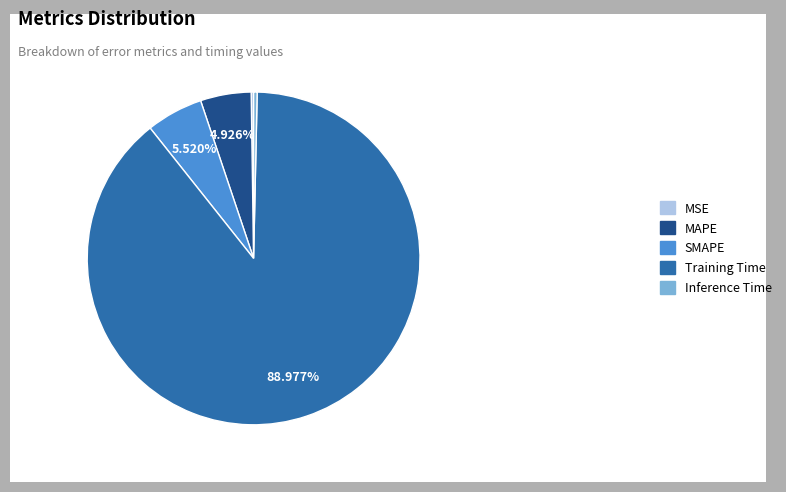

To the nearest percent, what is the difference between the largest and smallest slice percentages?

89%